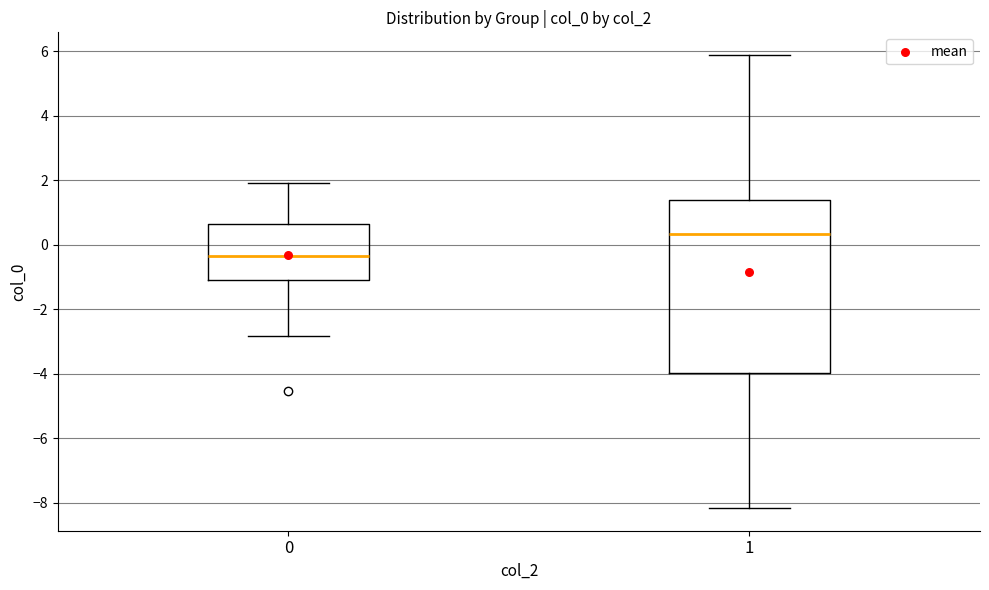

Comparing the boxes themselves (not the whiskers), which one is the tallest?

1